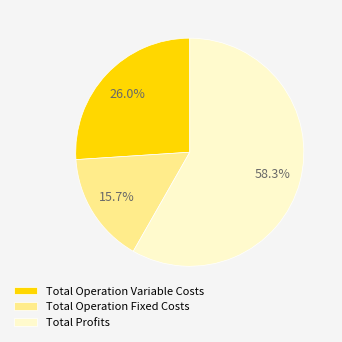

Count the number of slices in the pie.

3